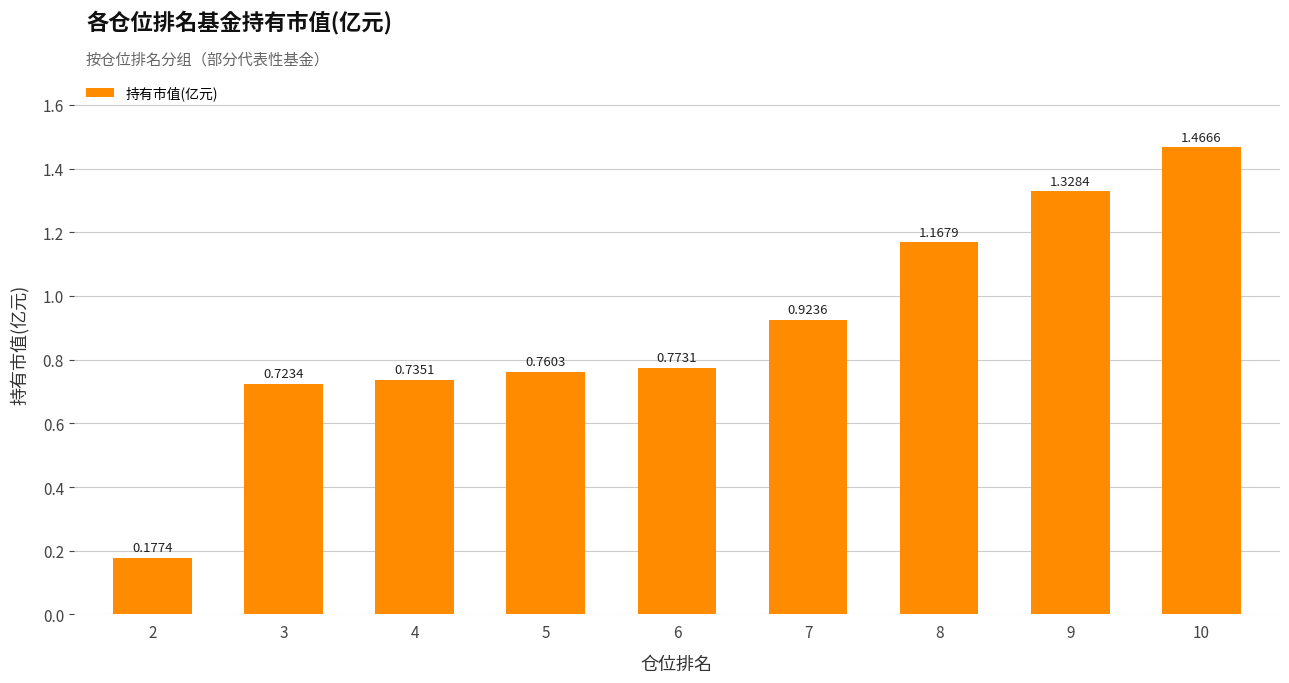

Count the number of data series in this chart.

1